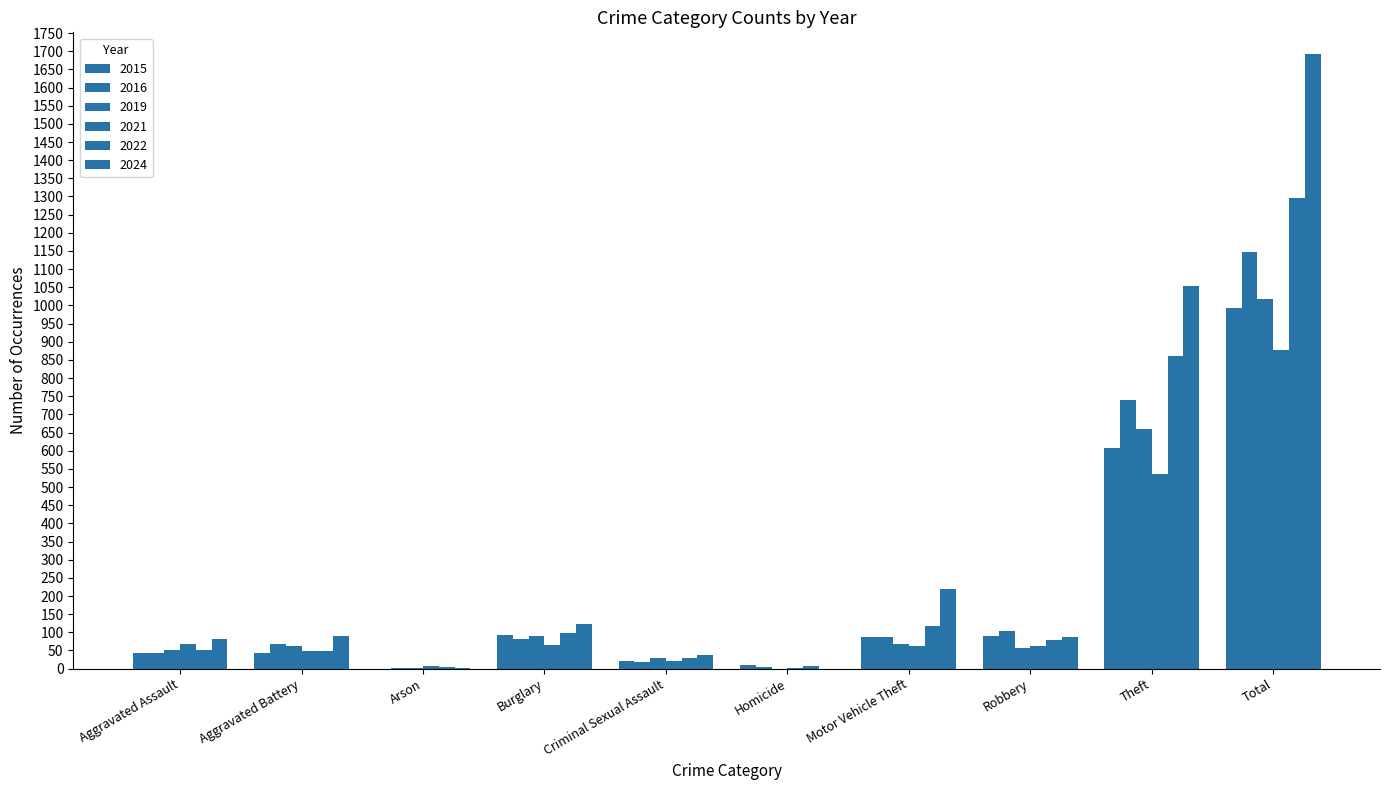

Are the bars horizontal?

No